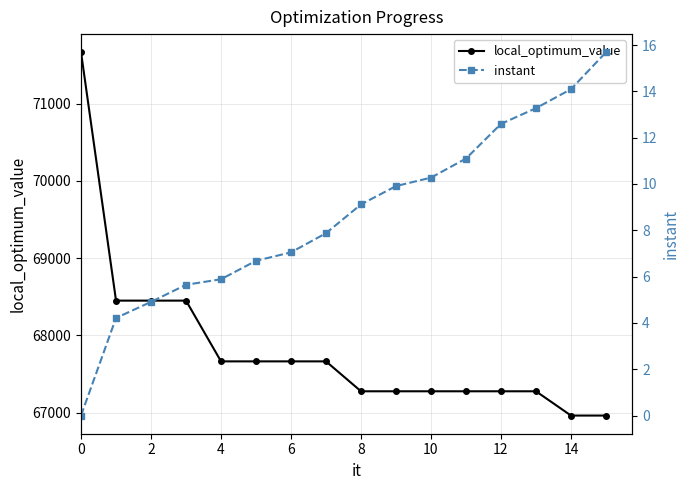

What is the average value of the instant series?

8.6